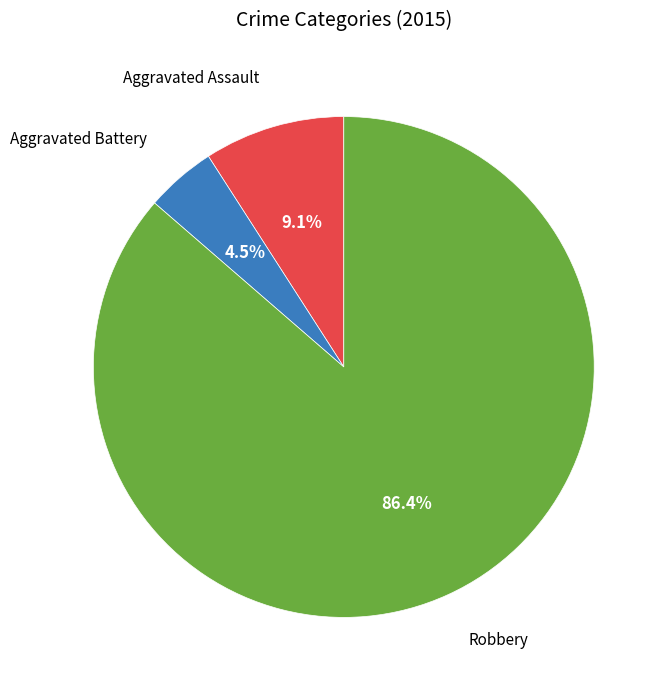

Does any single category account for the majority?

Yes